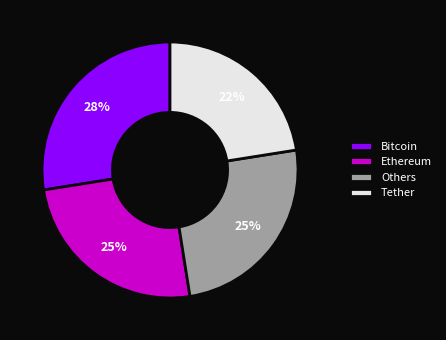

To the nearest percent, what is the average slice percentage?

25%